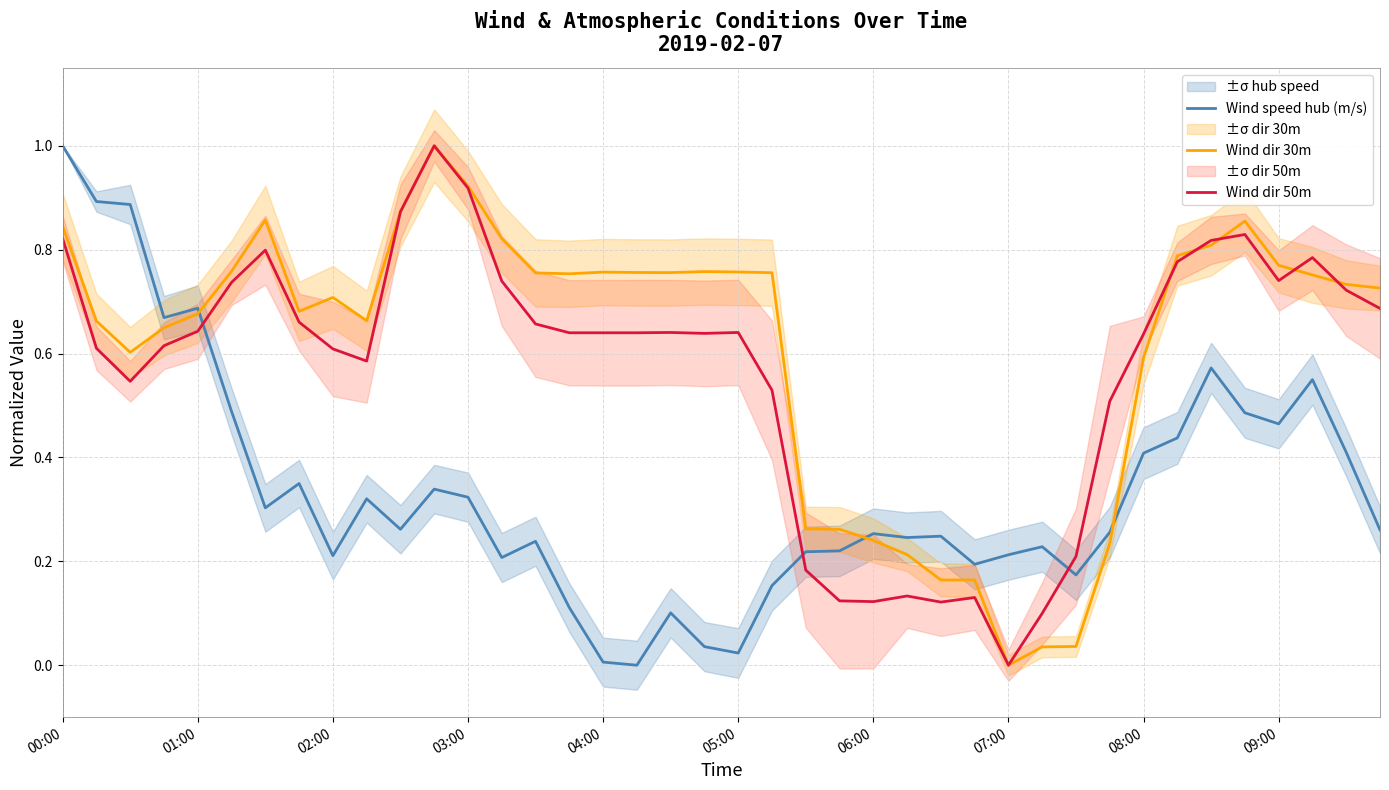

True or false: Wind dir 50m has more than 0 points higher than both neighbors.

True